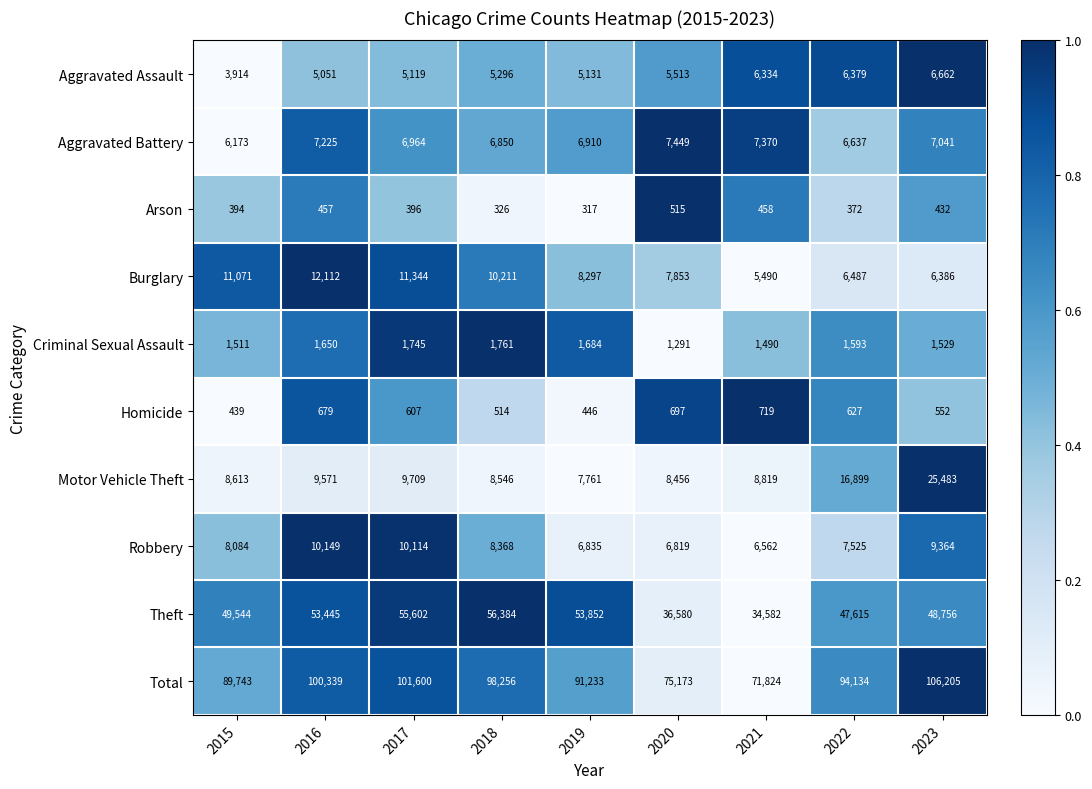

At which label is Homicide closest to 579?

2023